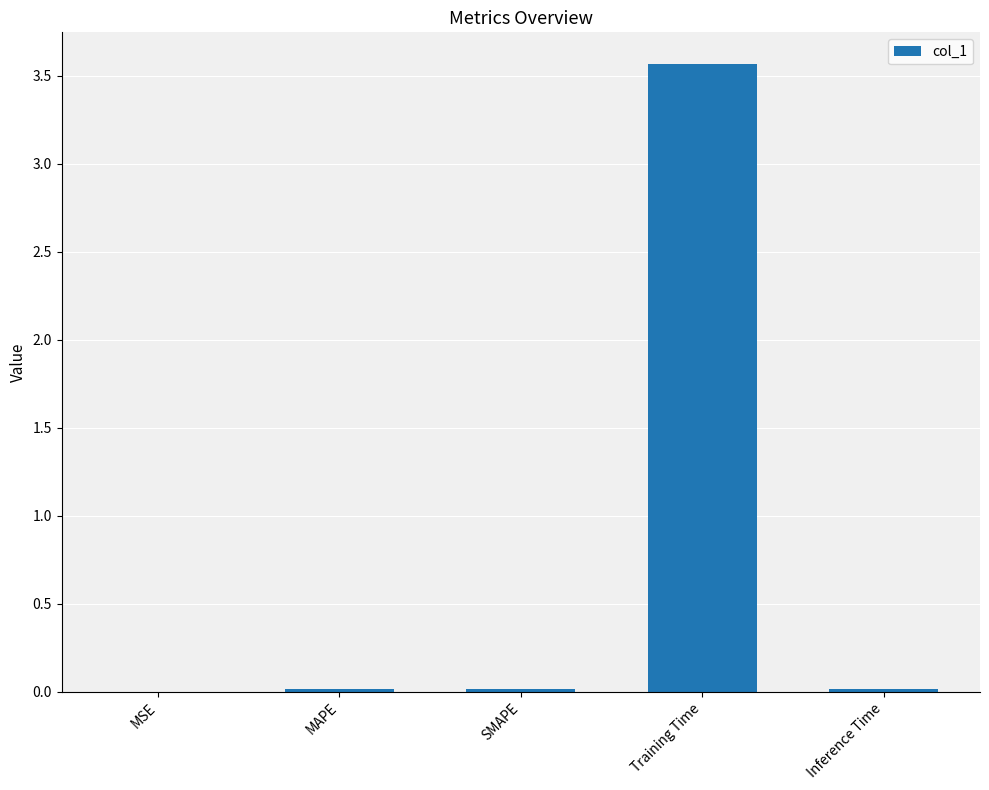

What is the greatest value displayed?

3.6